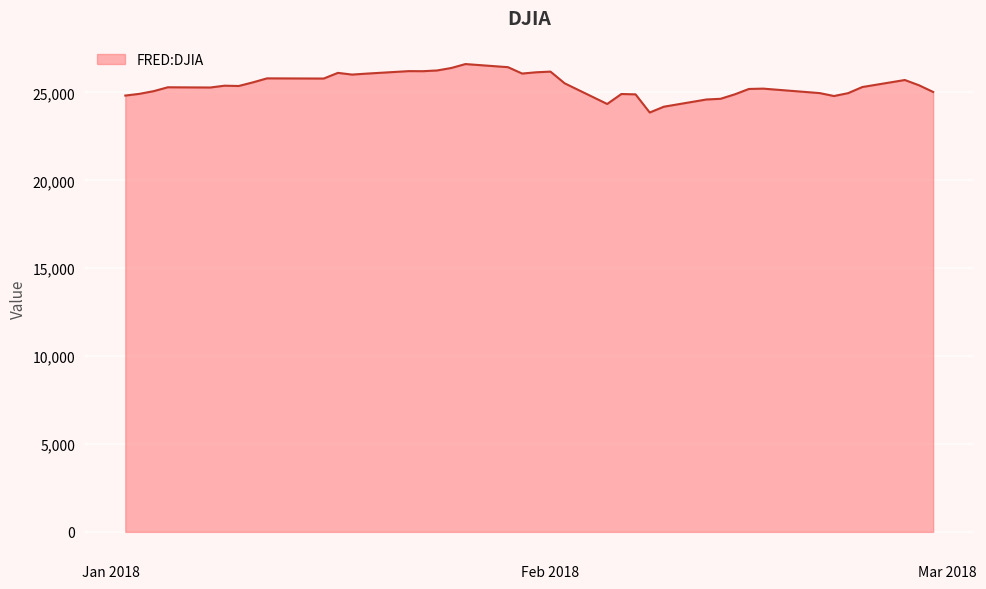

How many distinct data groups are displayed?

1